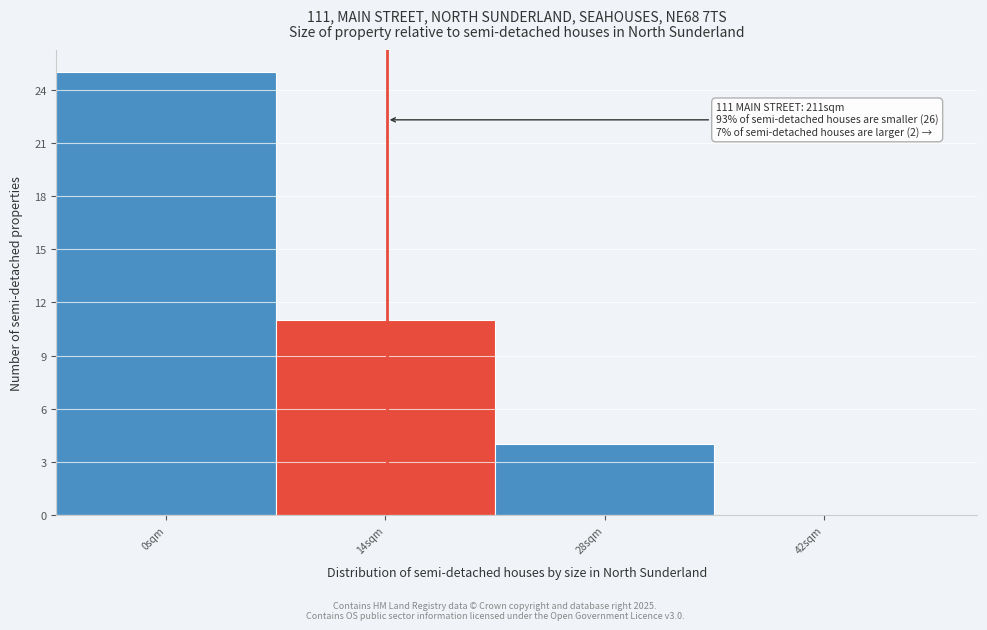

Reading right to left, what are all the values shown in this chart?

42sqm=0	28sqm=4	14sqm=11	0sqm=25